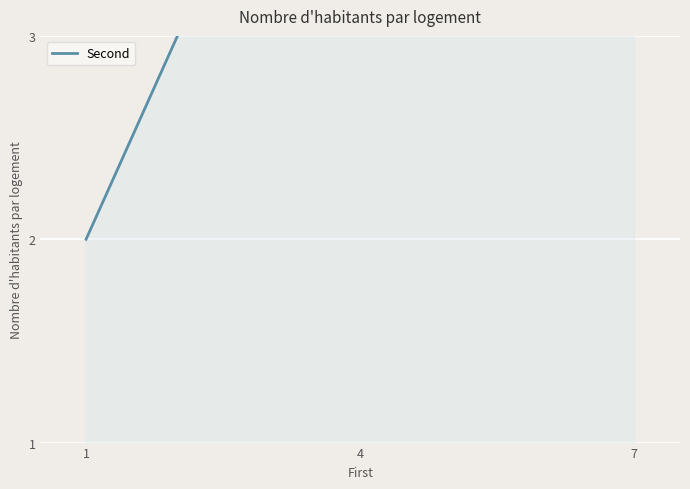

Which label corresponds to the smallest value in the chart?

1